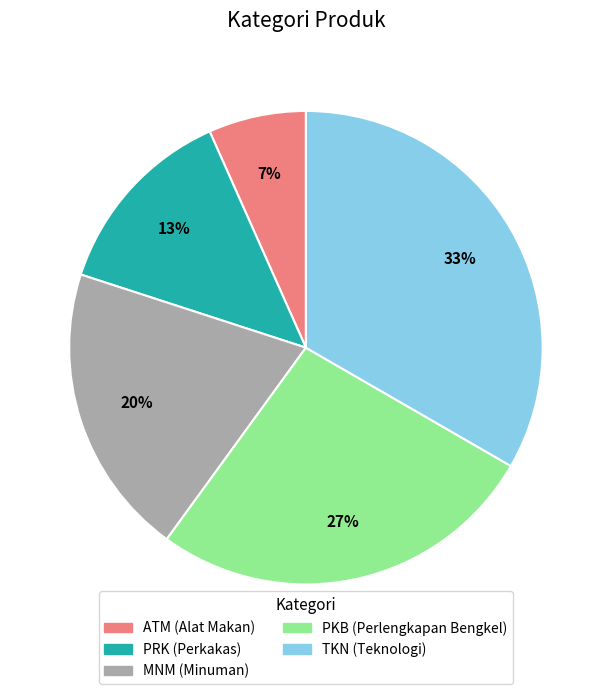

Do ATM and MNM together represent more than half of the pie?

No